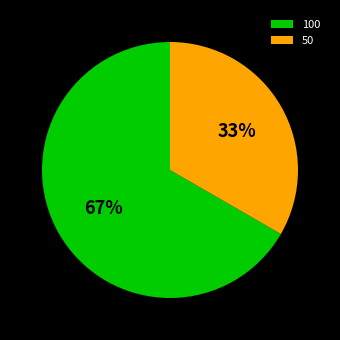

To the nearest percent, what is the average slice percentage?

50%